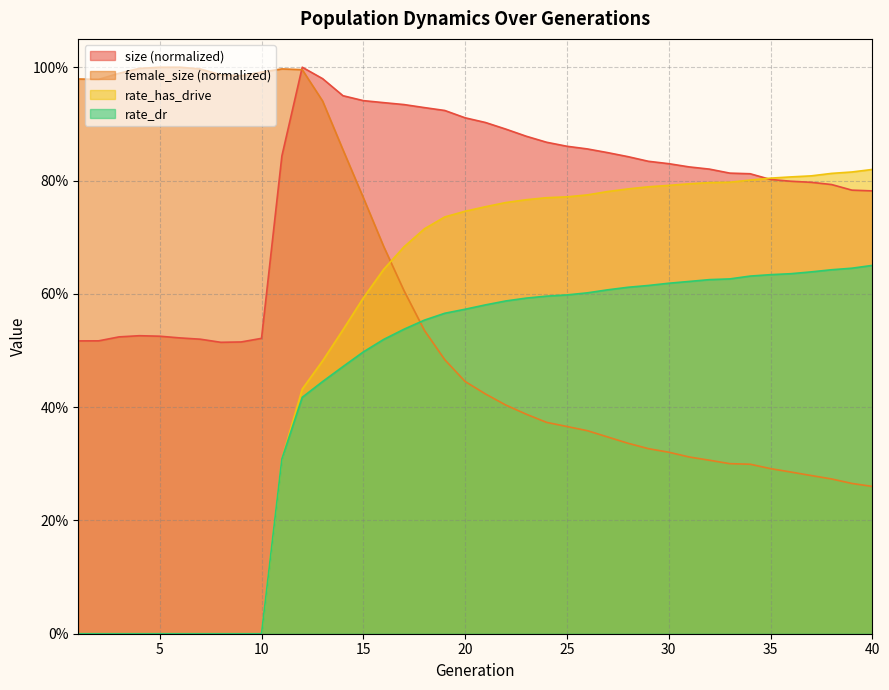

What is the sum of the rate_dr values at 38 and 16?

1.2